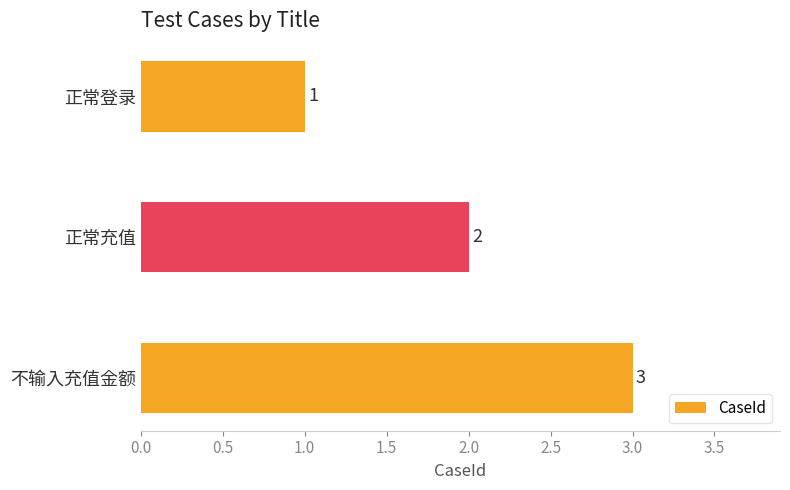

Is it true that the value at 正常登录 is 2?

False